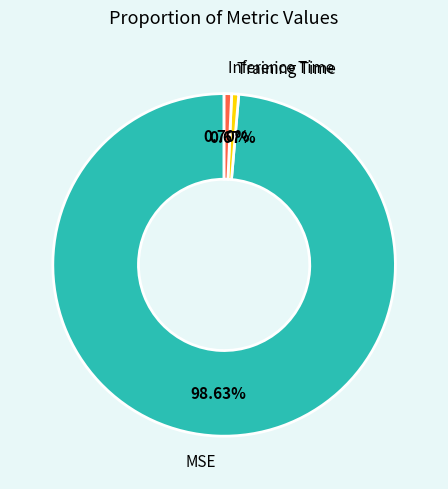

What percentage is NOT represented by Training Time?

99.3%